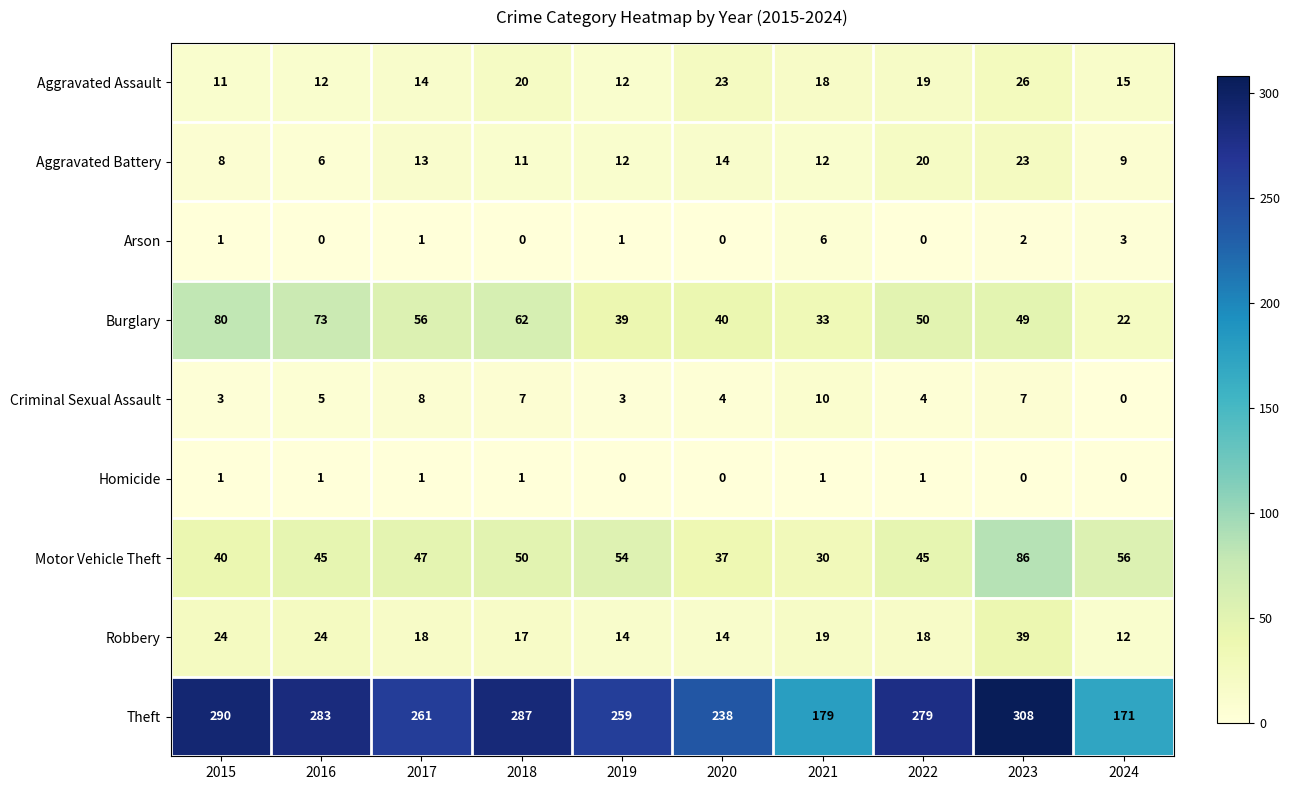

What is the approximate value of Burglary at 2020, to the nearest 5?

40